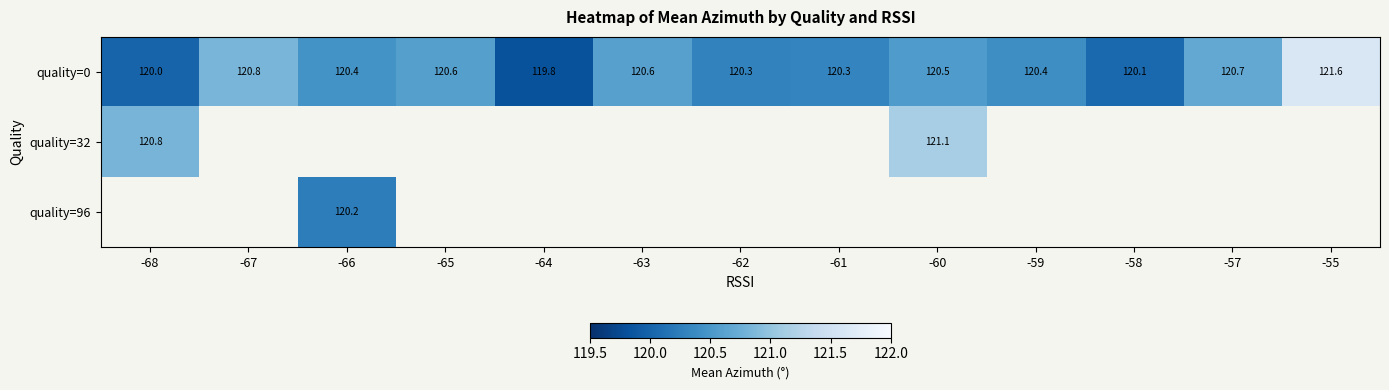

How many values in the quality=0 series are below 120?

1